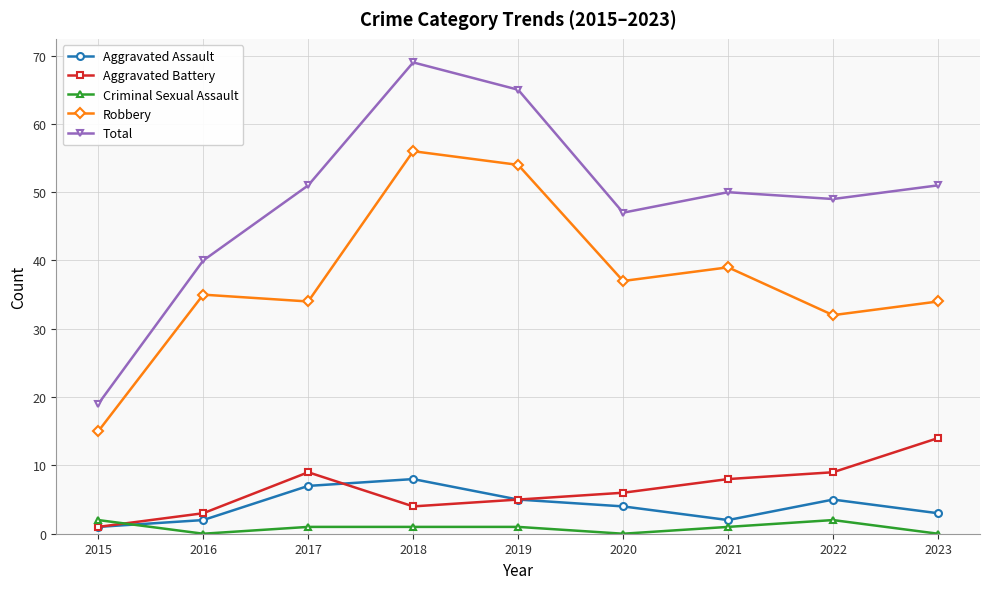

Reading left to right, what are all the values shown in this chart?

Aggravated Assault: 2015=1	2016=2	2017=7	2018=8	2019=5	2020=4	2021=2	2022=5	2023=3
Aggravated Battery: 2015=1	2016=3	2017=9	2018=4	2019=5	2020=6	2021=8	2022=9	2023=14
Criminal Sexual Assault: 2015=2	2016=0	2017=1	2018=1	2019=1	2020=0	2021=1	2022=2	2023=0
Robbery: 2015=15	2016=35	2017=34	2018=56	2019=54	2020=37	2021=39	2022=32	2023=34
Total: 2015=19	2016=40	2017=51	2018=69	2019=65	2020=47	2021=50	2022=49	2023=51